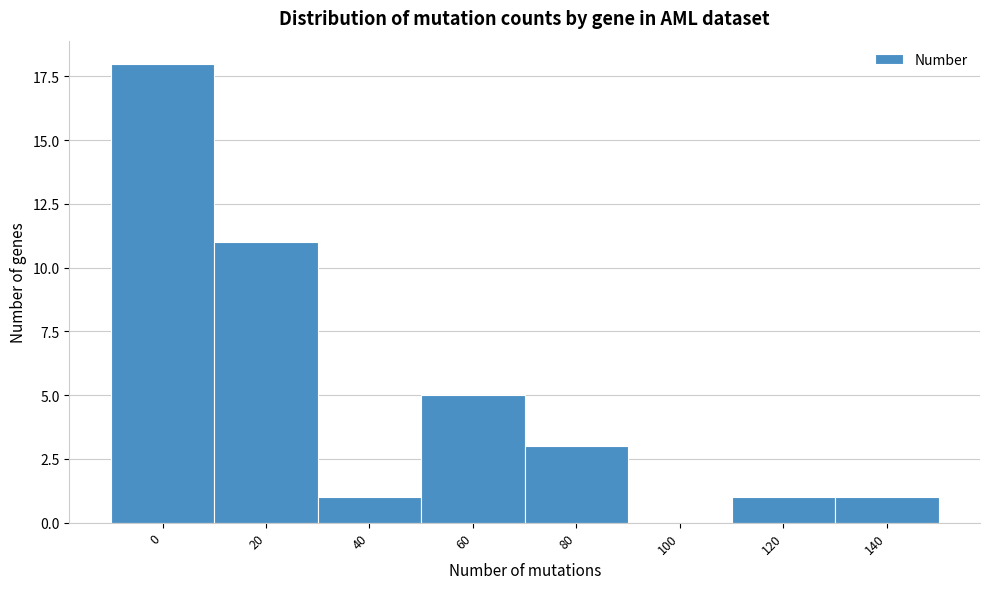

Reading left to right, extract all data points from this chart.

0=18	20=11	40=1	60=5	80=3	100=0	120=1	140=1